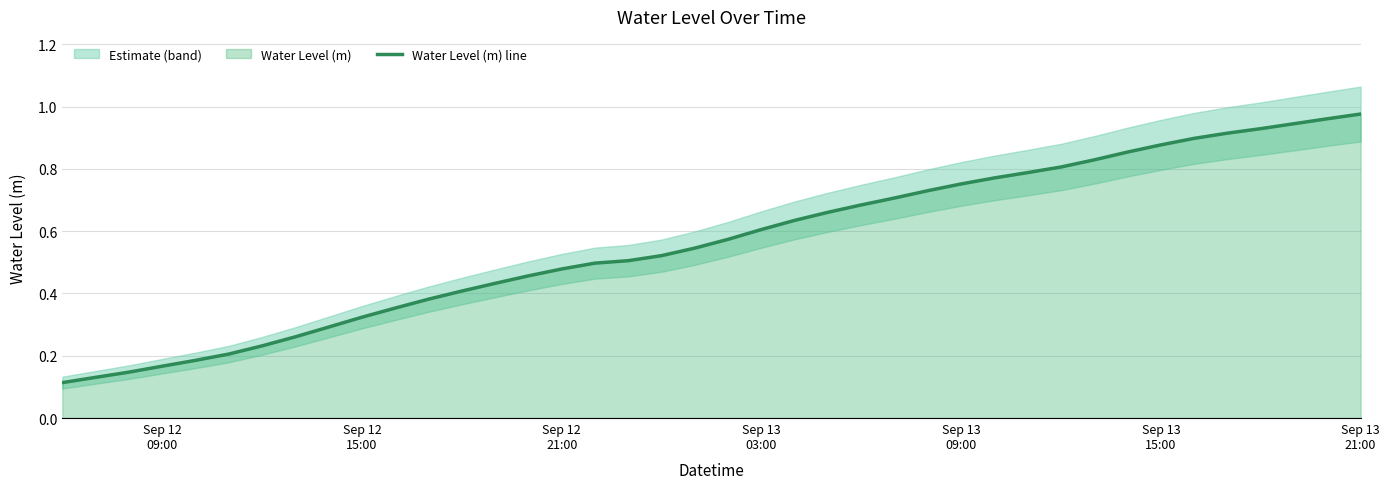

What is the average value?

0.6